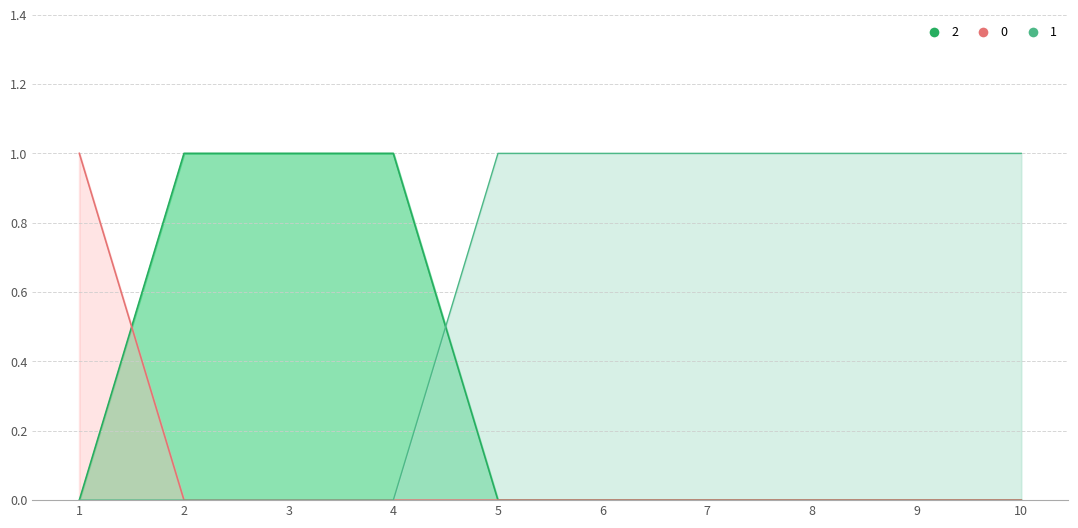

Does the chart display data point markers on the line(s)?

No